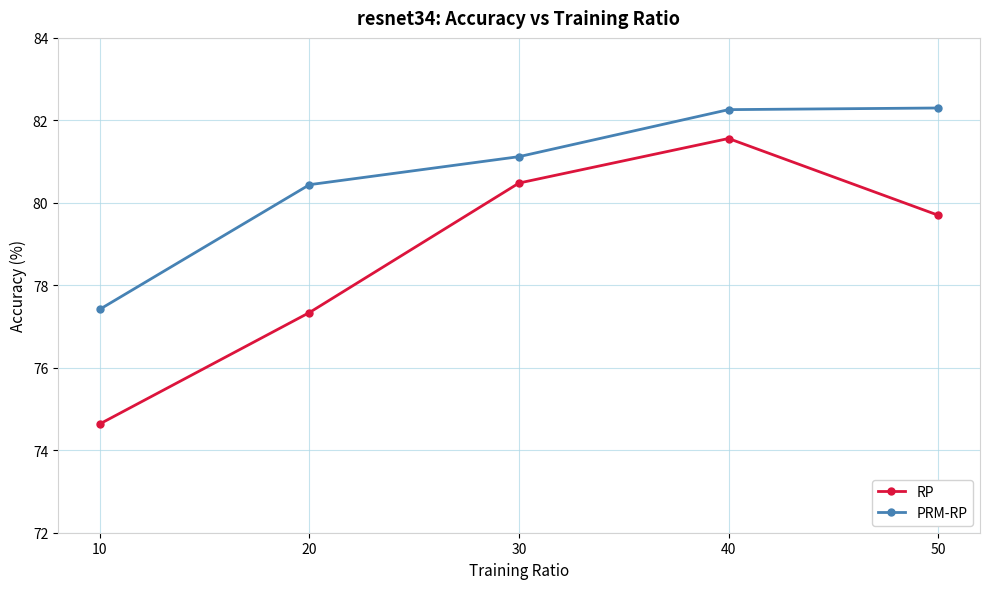

How many data points in PRM-RP are less than 81?

2